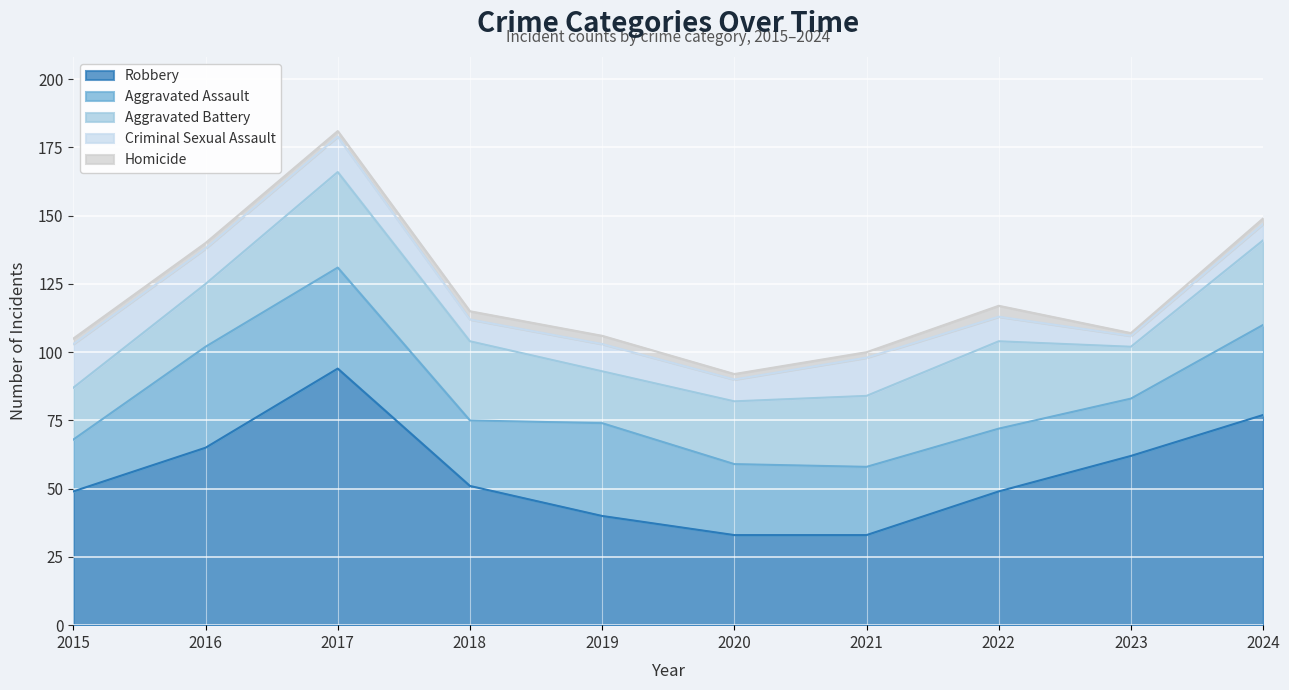

The value of Robbery at 2017 is 149. True or false?

False